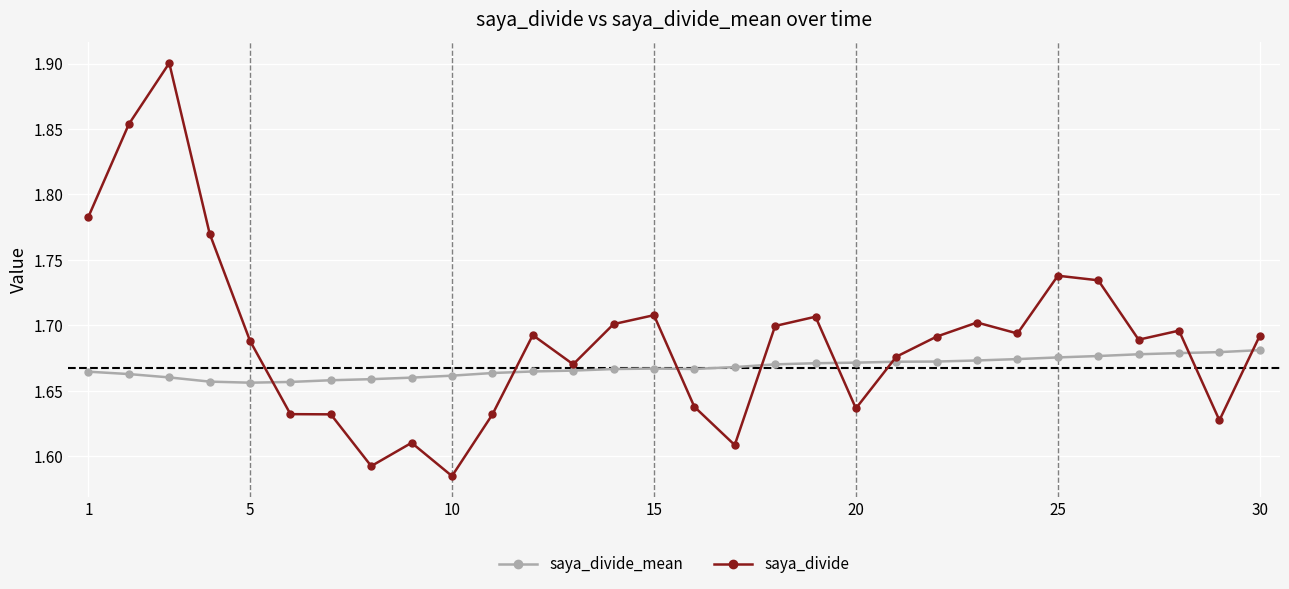

Which series has the largest total across all categories?

saya_divide